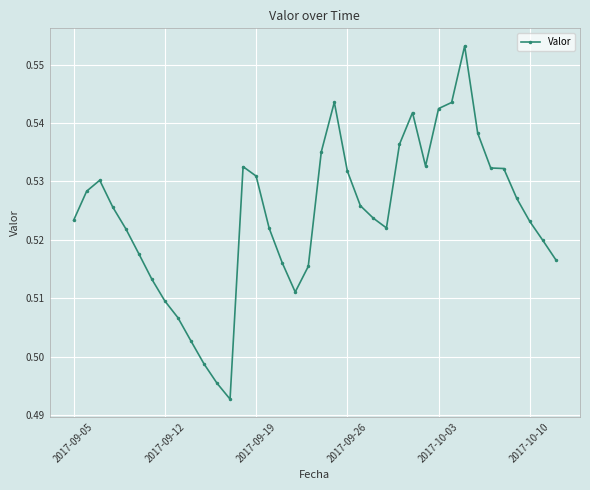

How many lines are shown in the chart?

1